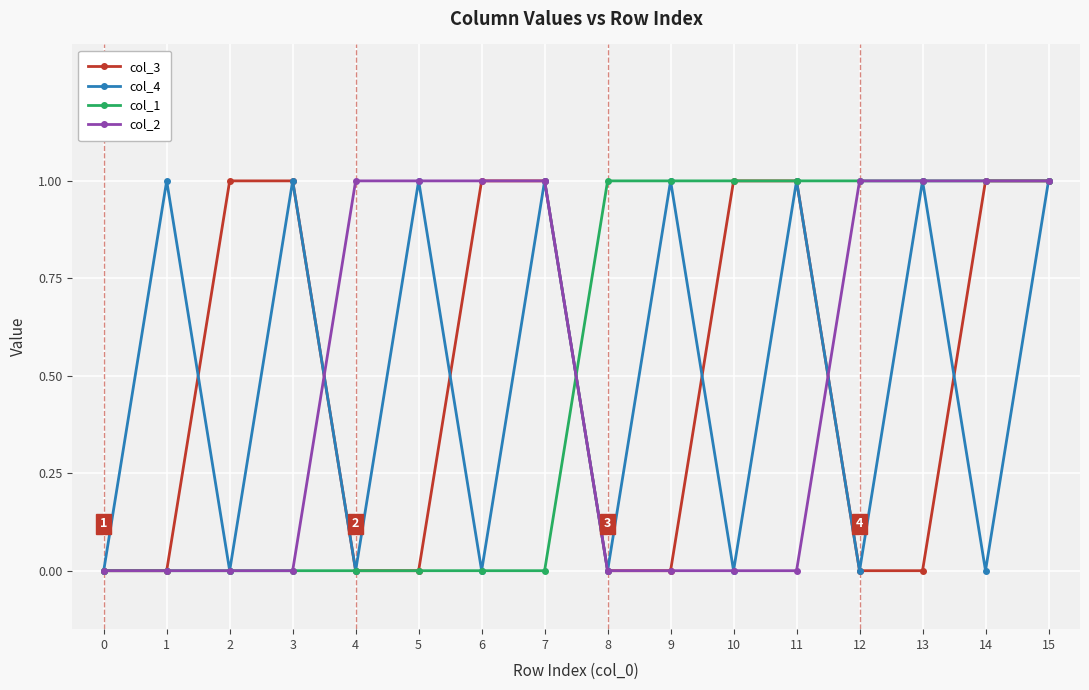

The value of col_3 at 7 is 2. True or false?

False